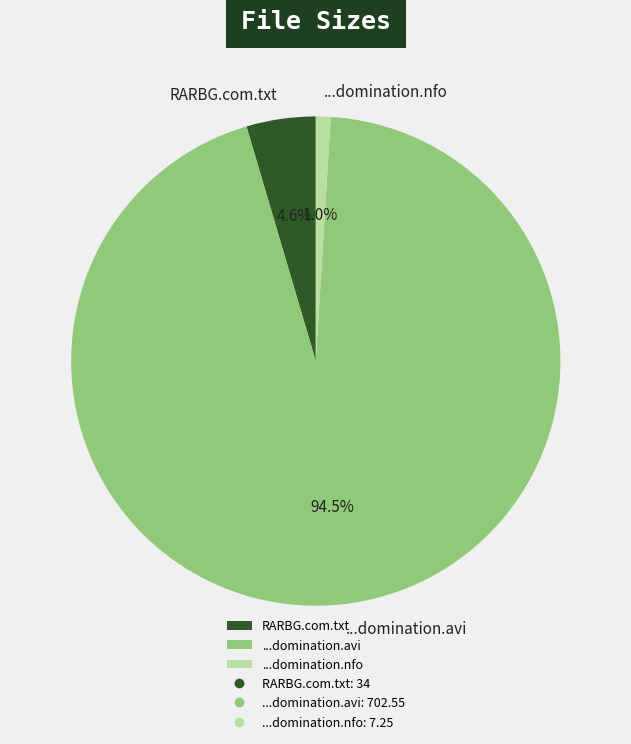

Between RARBG.com.txt and ...domination.avi, which is larger?

...domination.avi